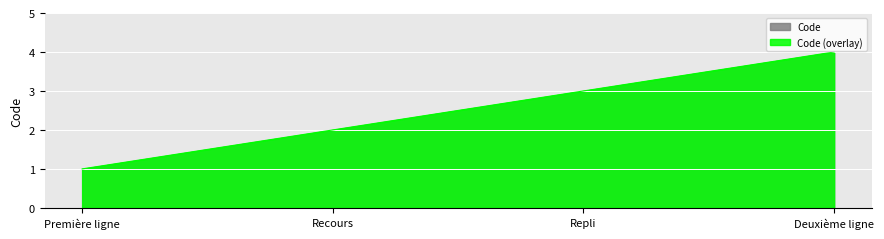

True or false: the data has more than 2 interior local peaks.

False